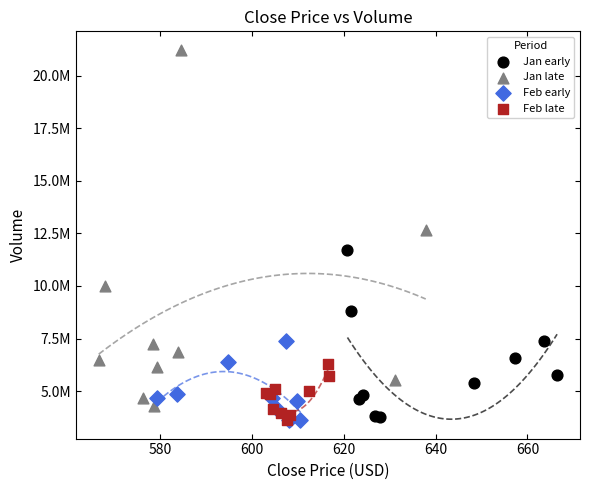

Which series contains the highest Y value?

Jan late